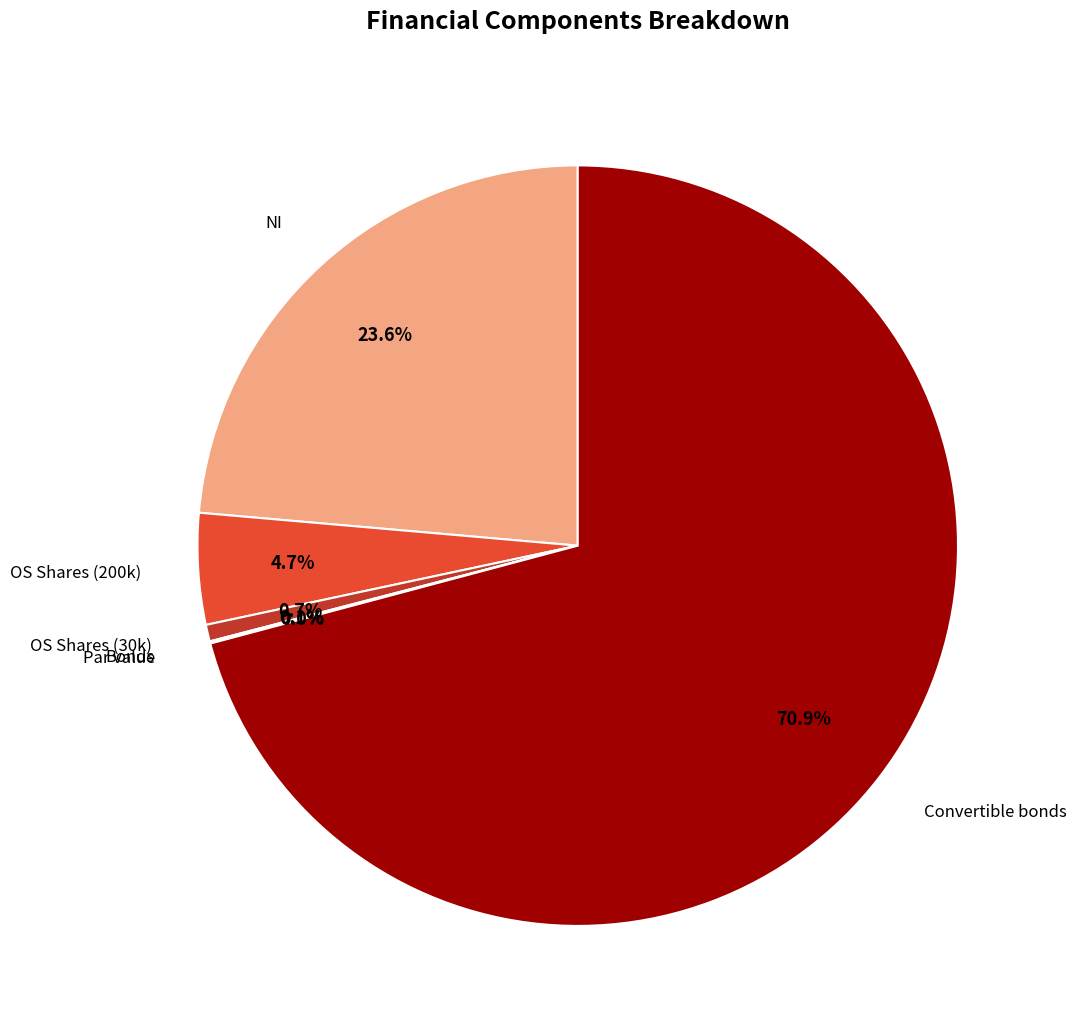

How many slices are in this pie chart?

5